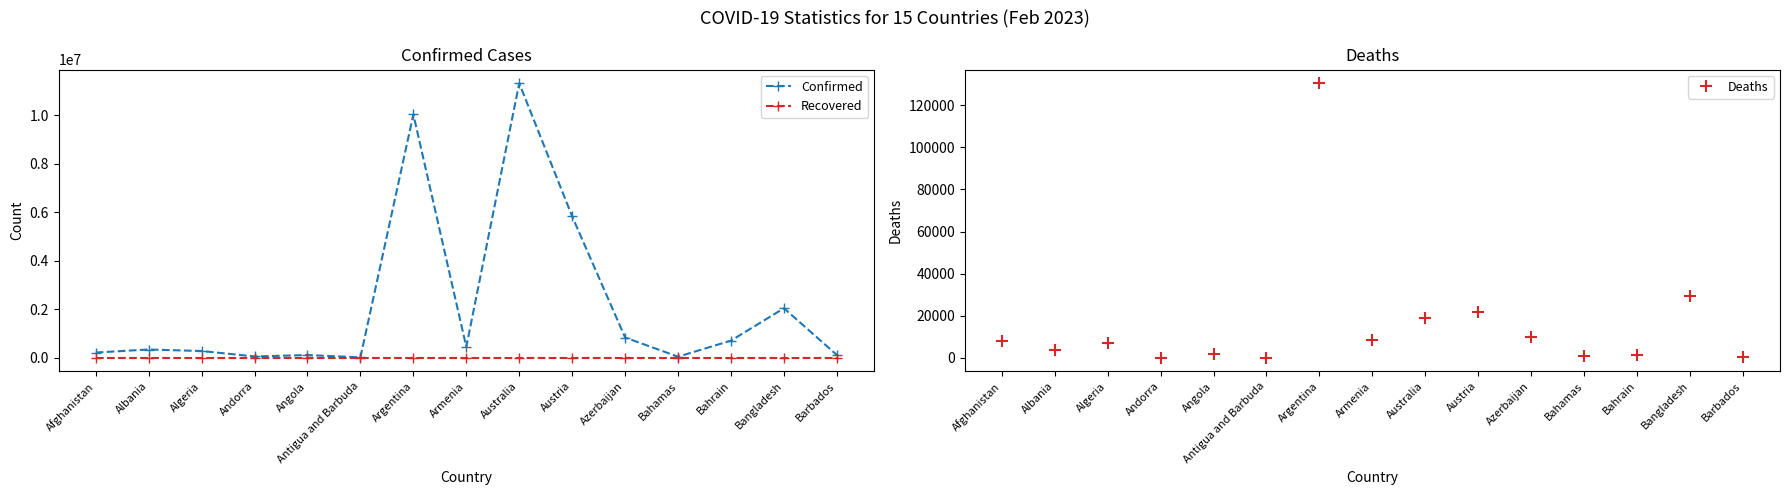

True or false: Confirmed and Deaths cross at least once.

False